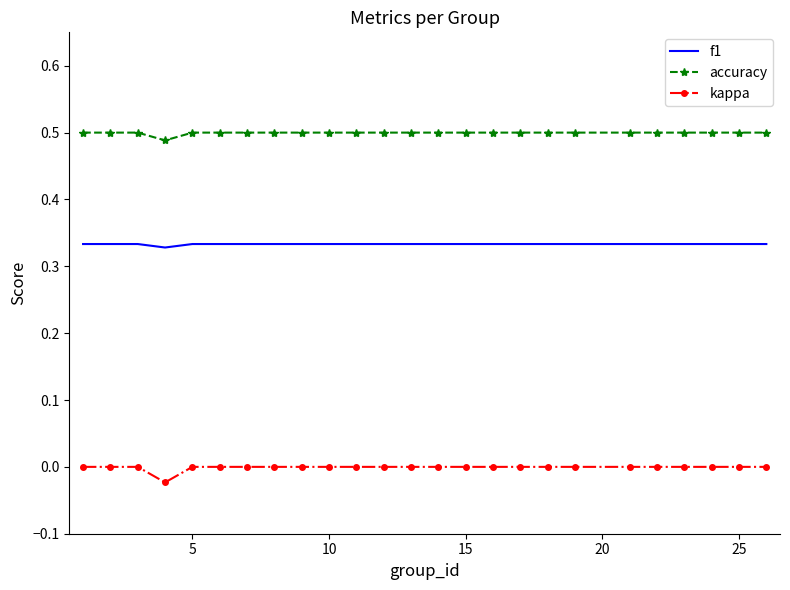

Rank the series by their maximum value, from lowest to highest.

kappa, f1, accuracy